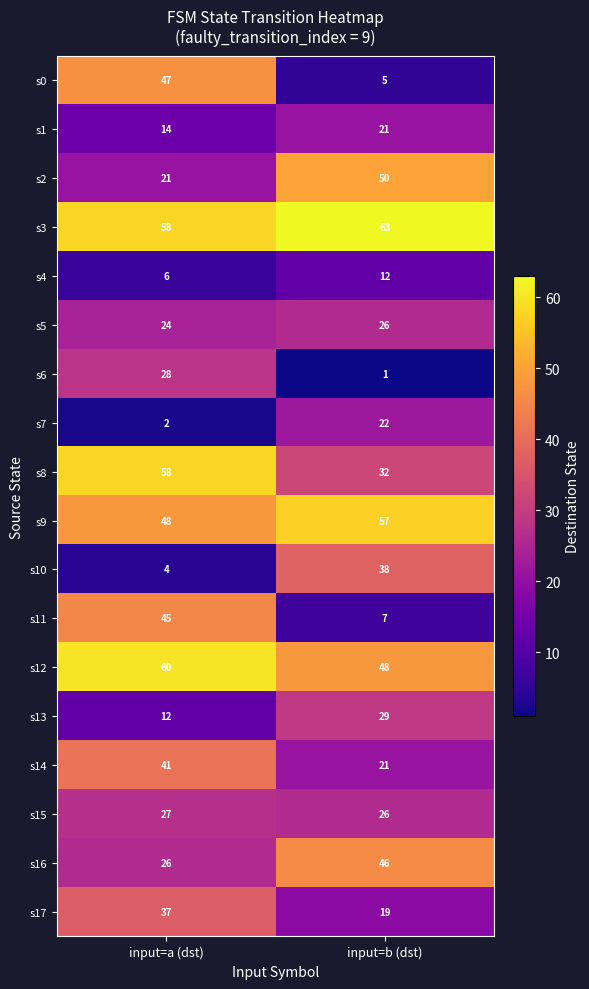

Rank the series by their maximum value, from highest to lowest.

s3, s12, s8, s9, s2, s0, s16, s11, s14, s10, s17, s13, s6, s15, s5, s7, s1, s4